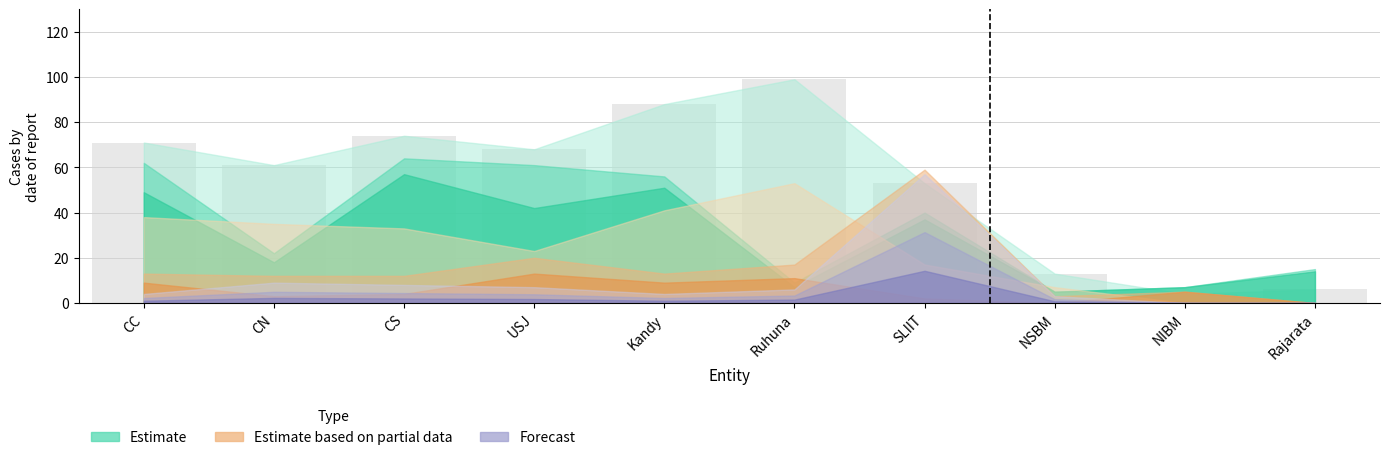

At which label does the data first exceed 68?

CC